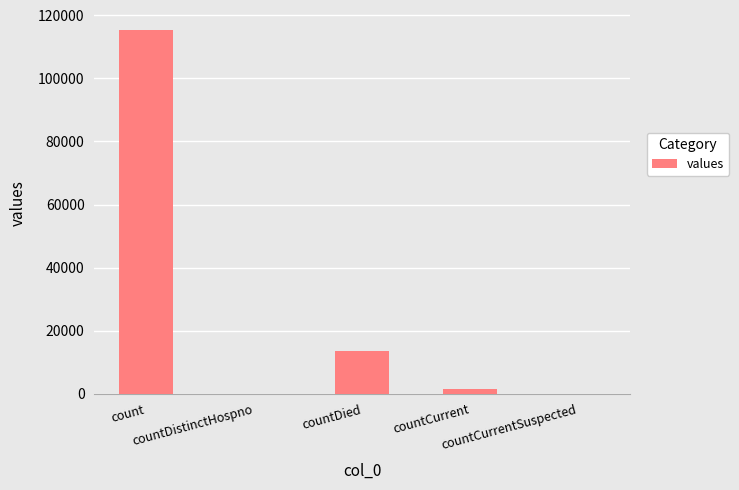

Reading left to right, list all the values displayed in this chart.

115379	0	13343	1383	0